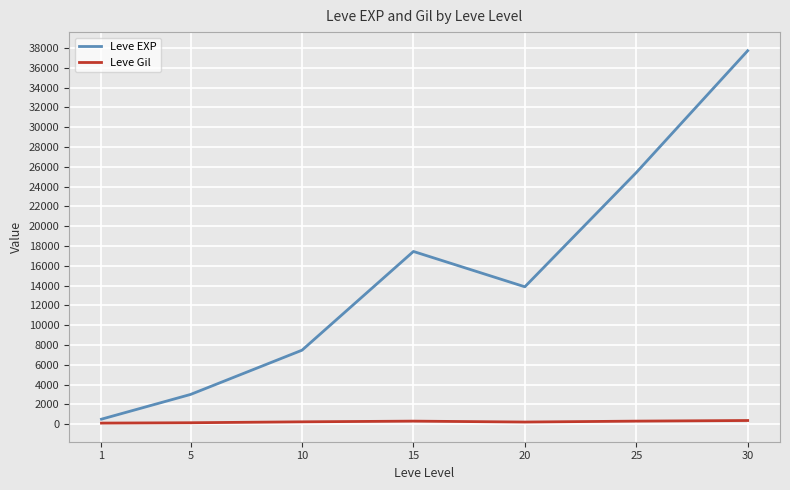

What is the sum of the Leve Gil values at 15 and 10?

554.5